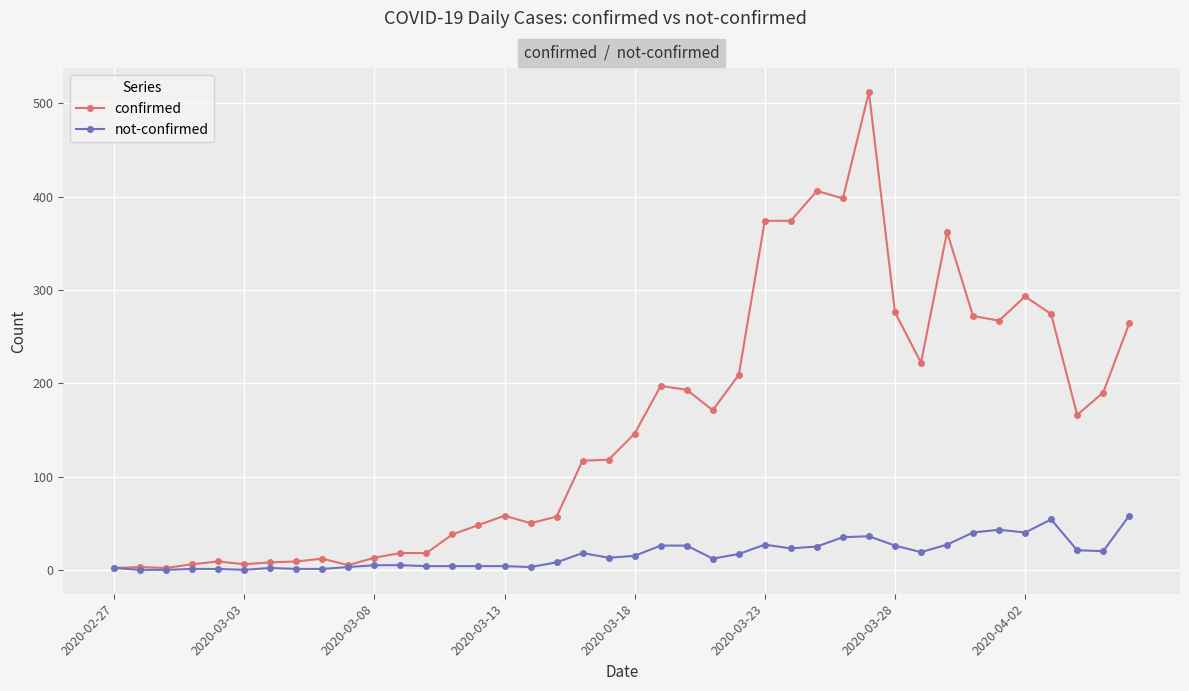

Rank the series by their average value, from lowest to highest.

not-confirmed, confirmed